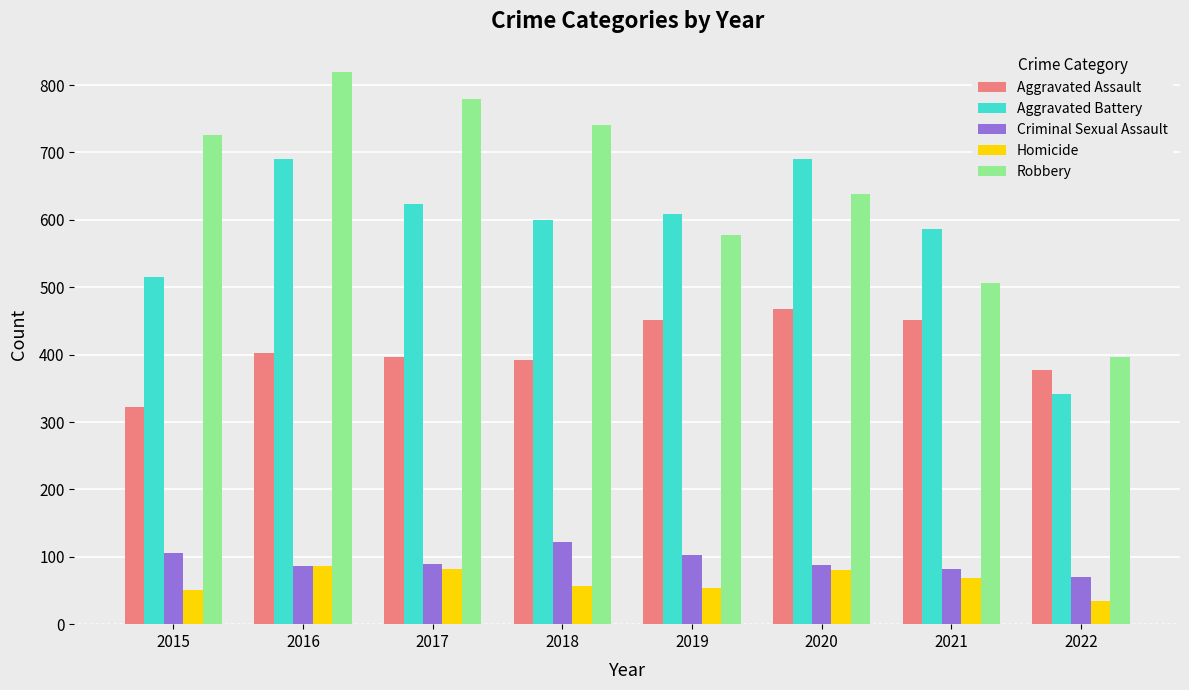

Rank the series by their maximum value, from lowest to highest.

Homicide, Criminal Sexual Assault, Aggravated Assault, Aggravated Battery, Robbery